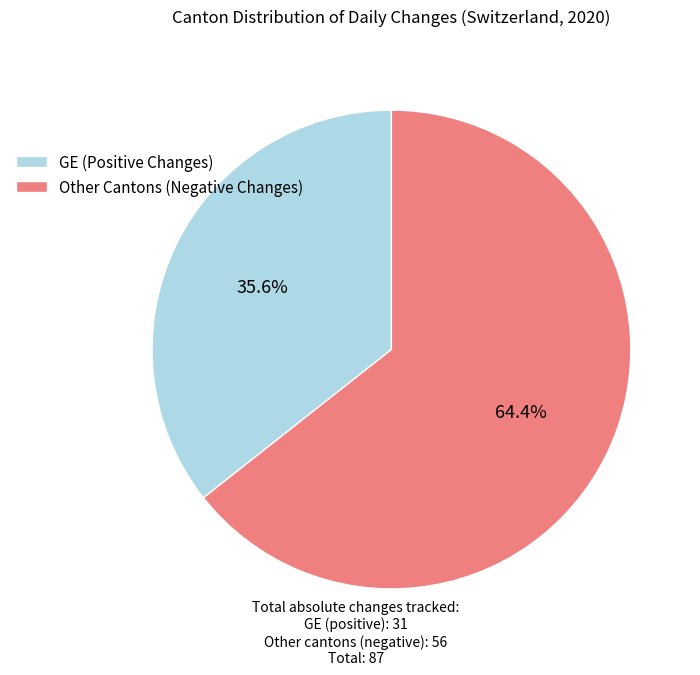

Which category accounts for the majority?

Other Cantons (Negative Changes)